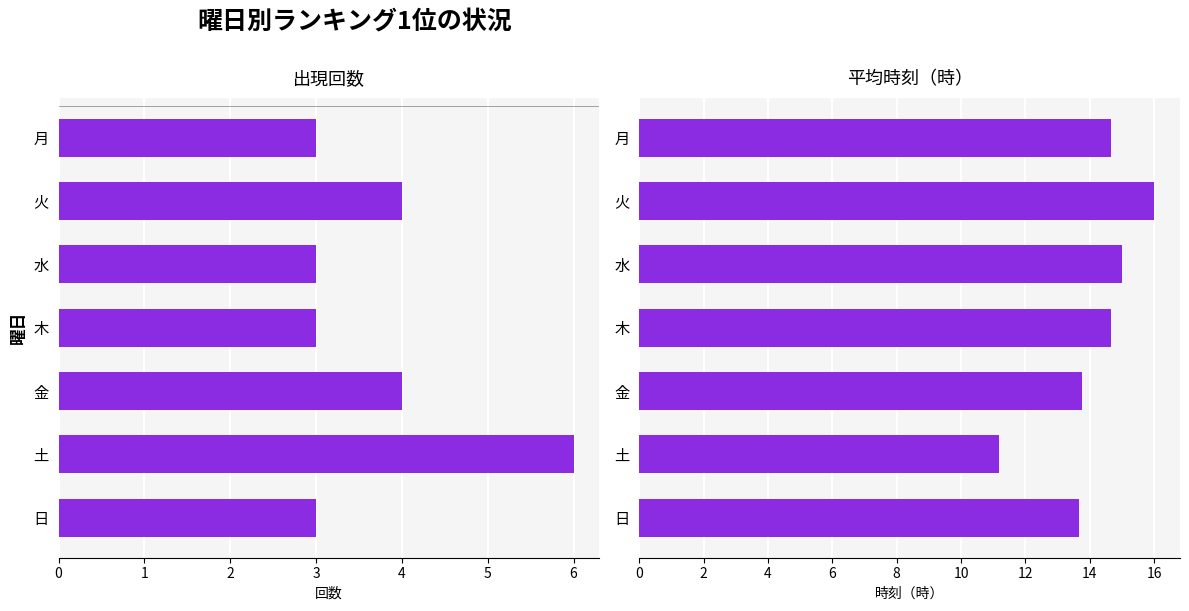

How many groups of bars are there?

7